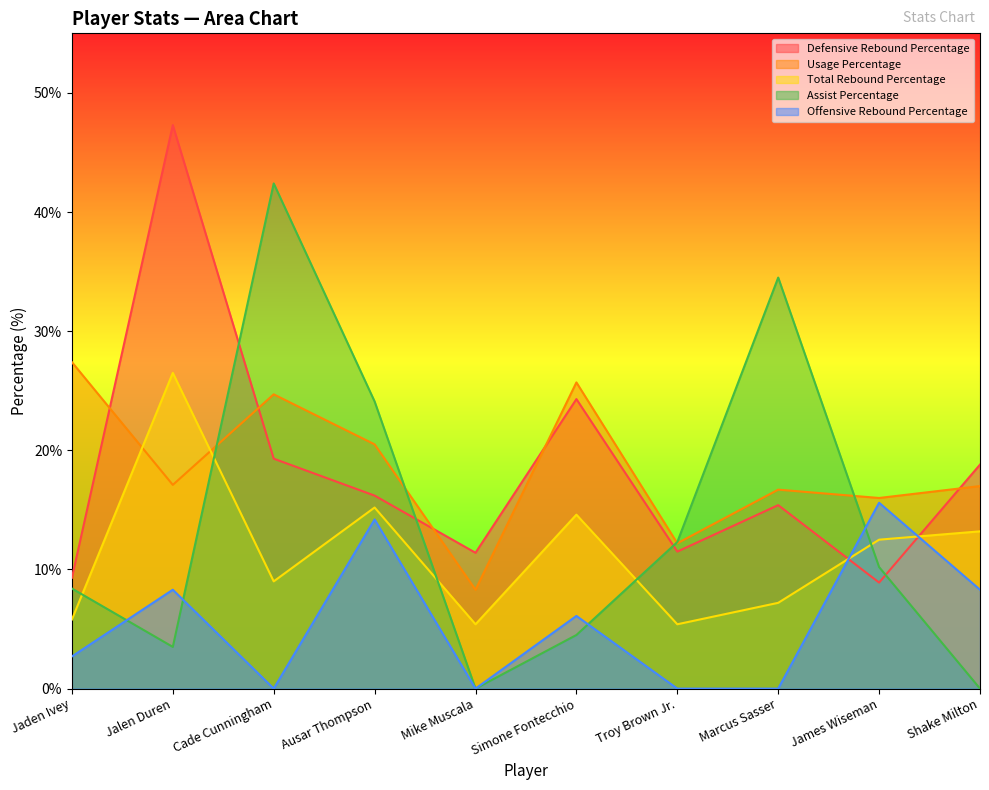

What are all the series names shown in the legend?

Defensive Rebound Percentage, Usage Percentage, Total Rebound Percentage, Assist Percentage, Offensive Rebound Percentage